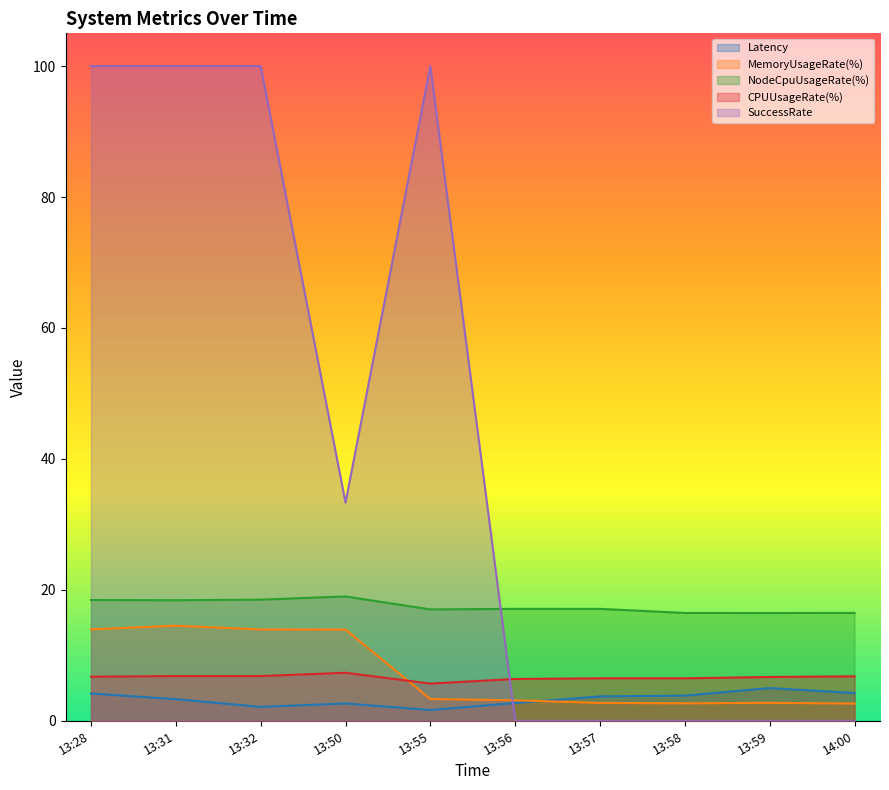

True or false: MemoryUsageRate(%) and NodeCpuUsageRate(%) cross at least once.

False